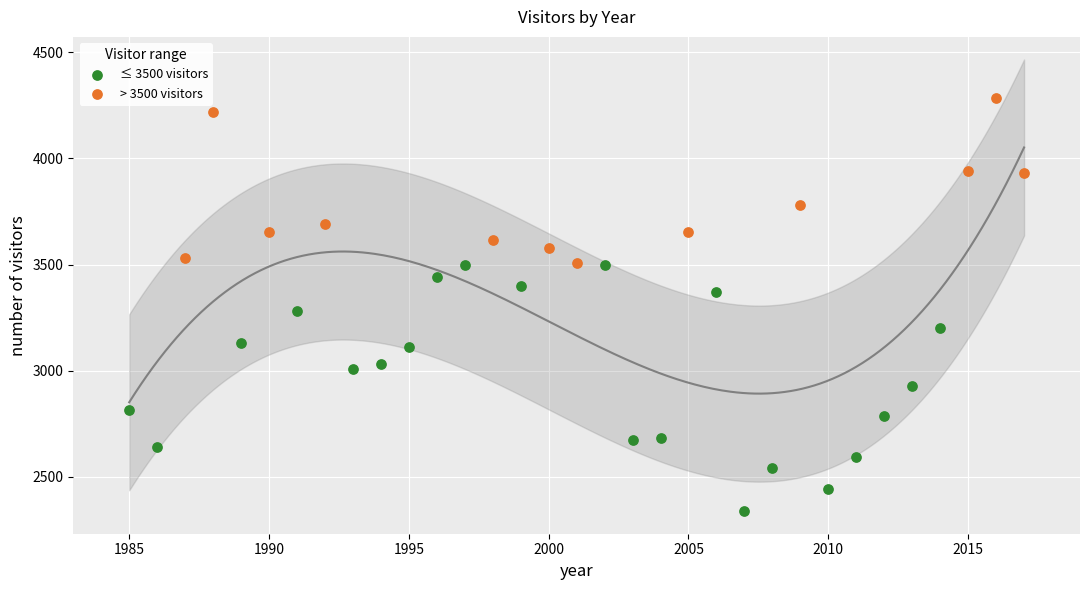

What are all the series names shown in the legend?

≤ 3500 visitors, > 3500 visitors